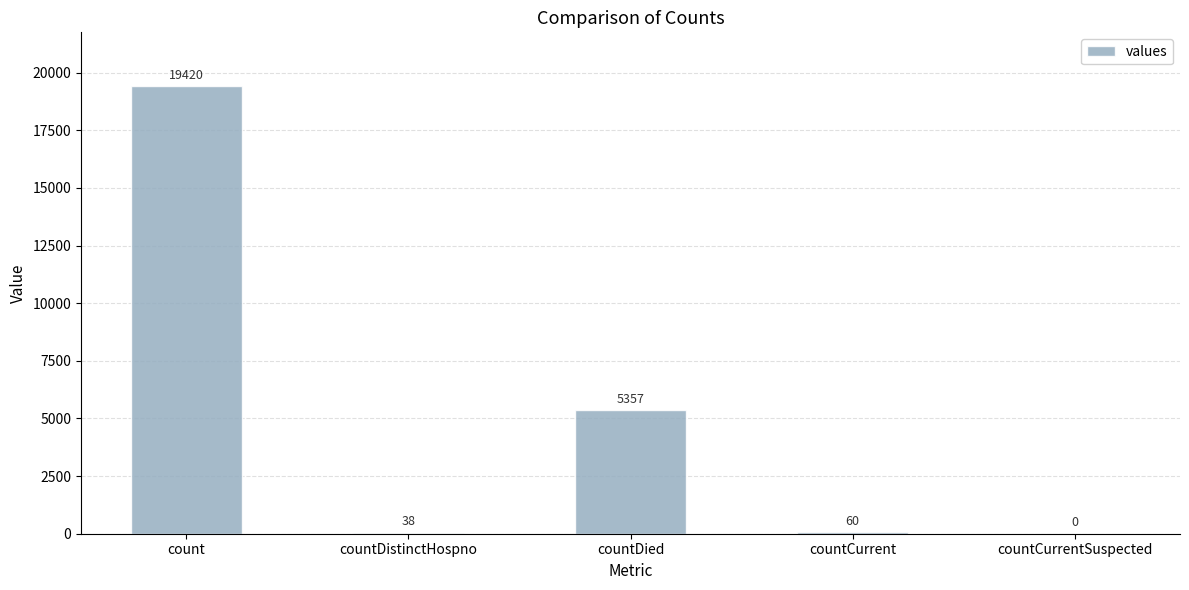

Between count and countDied, which is larger?

count